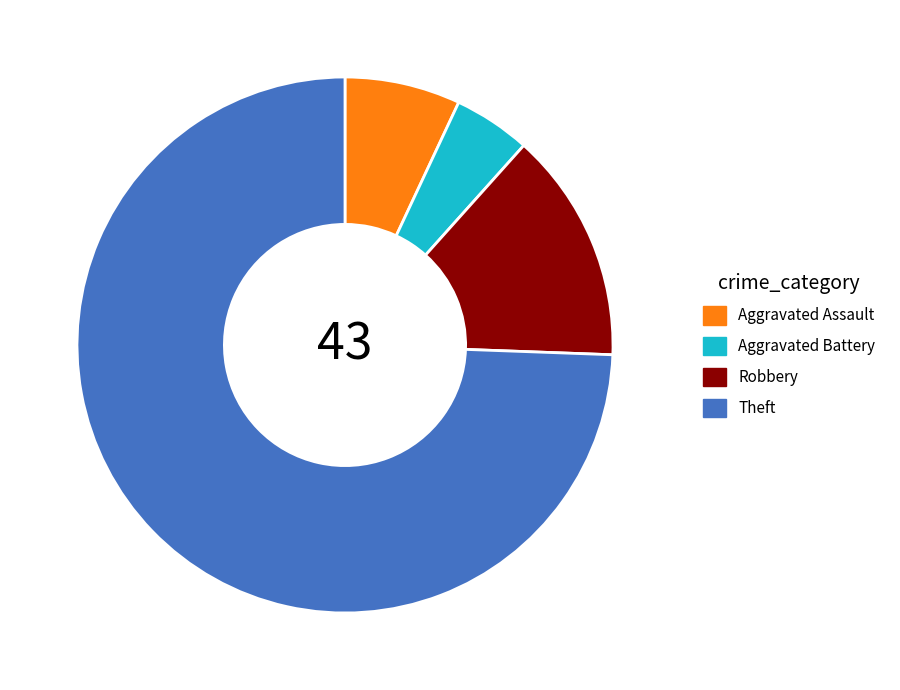

Does Aggravated Battery represent more than half of the total?

No